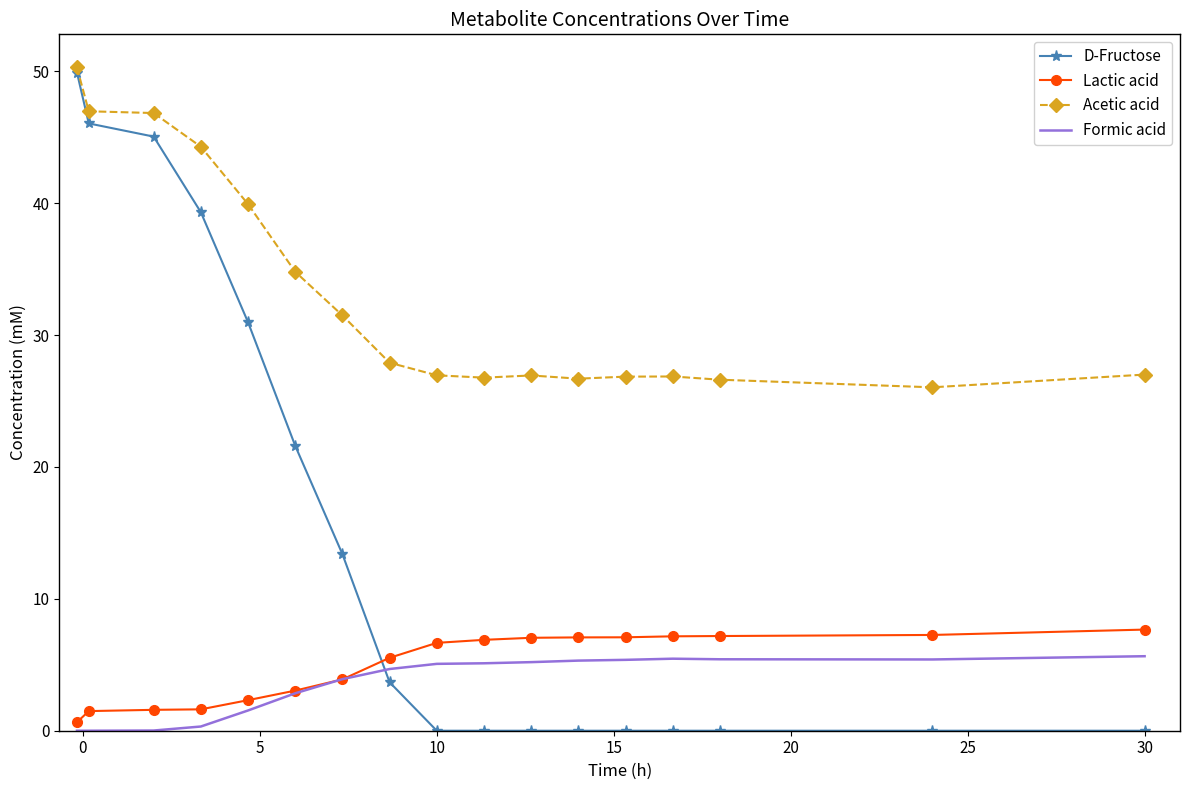

Which series has the widest spread of values?

D-Fructose